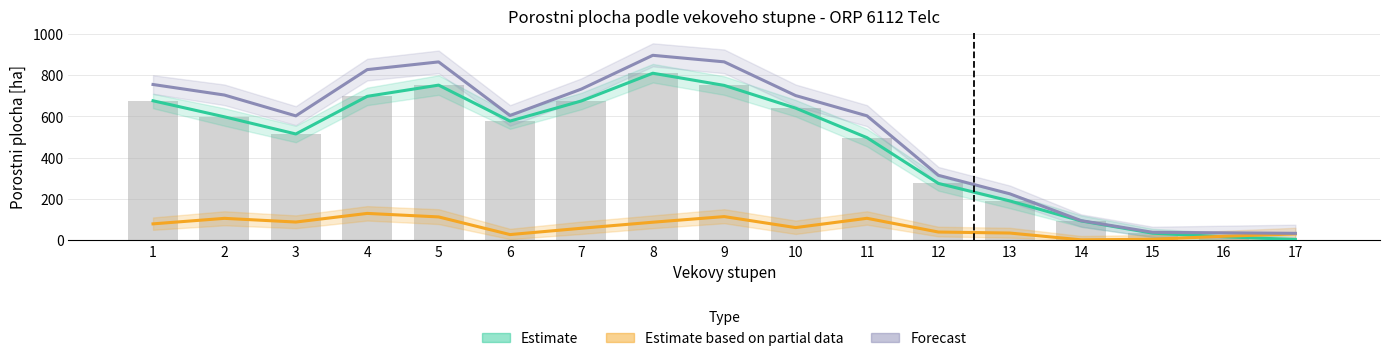

How many categories are shown in the chart?

17